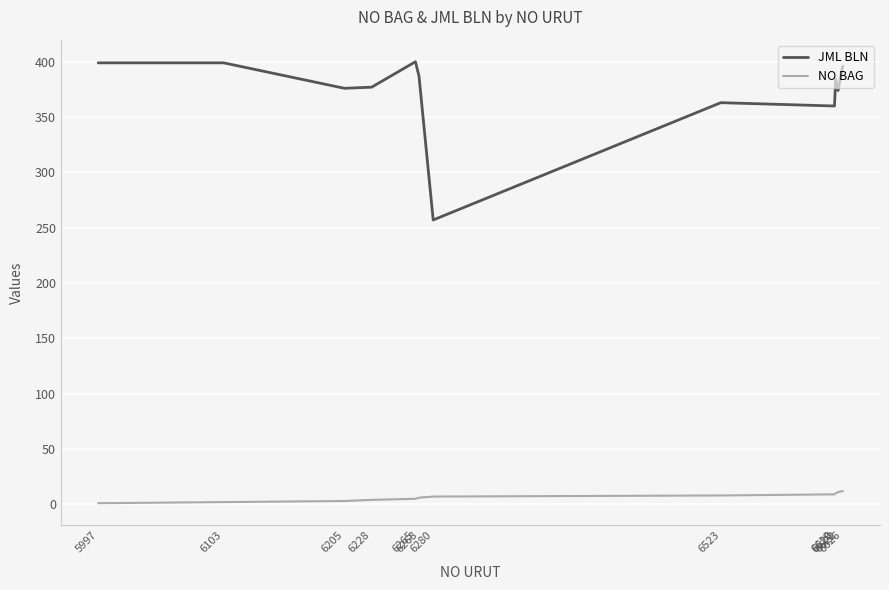

How many lines are shown in the chart?

2